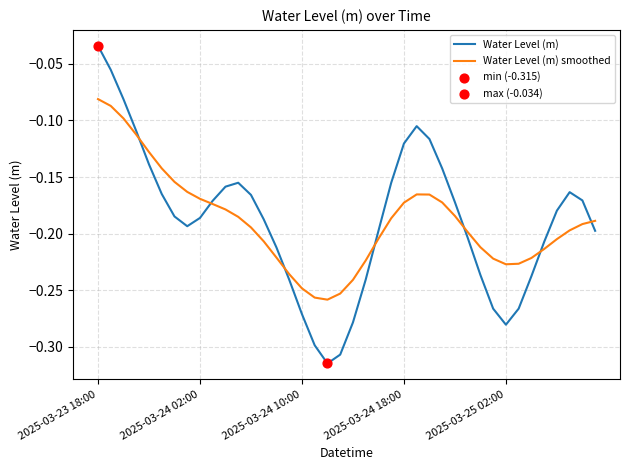

Which series has the largest range (max minus min)?

Water Level (m)